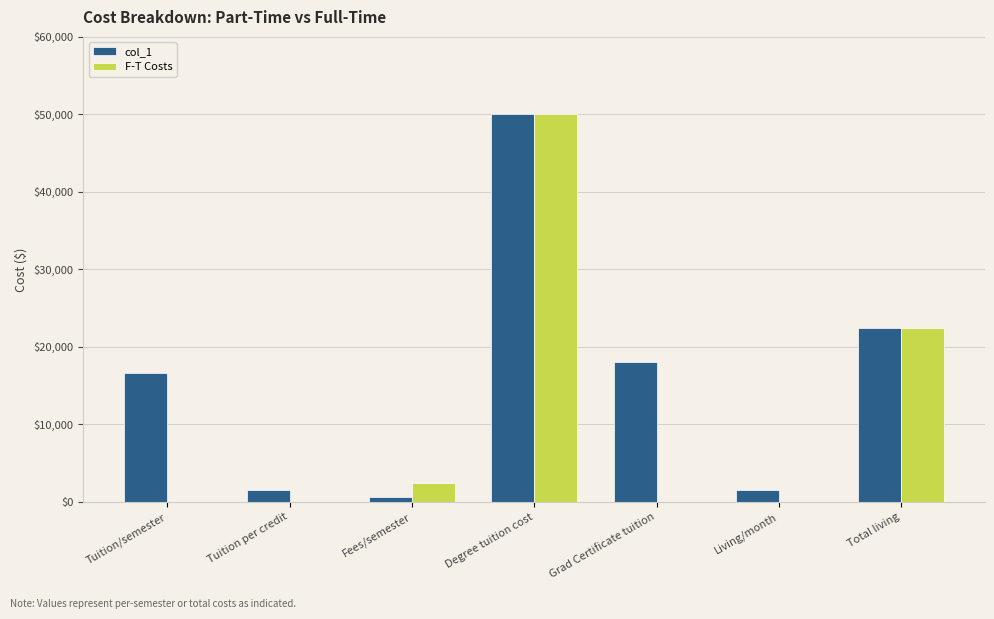

What is the sum of all F-T Costs values?

74892